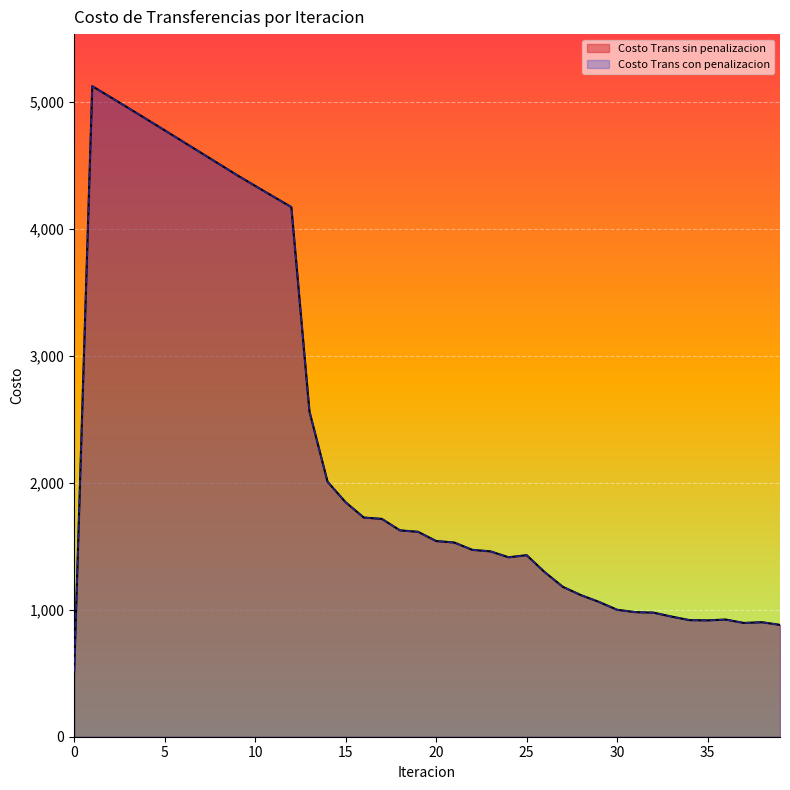

What is the difference between the maximum and second lowest values in the Costo Trans sin penalizacion series?

4242.1